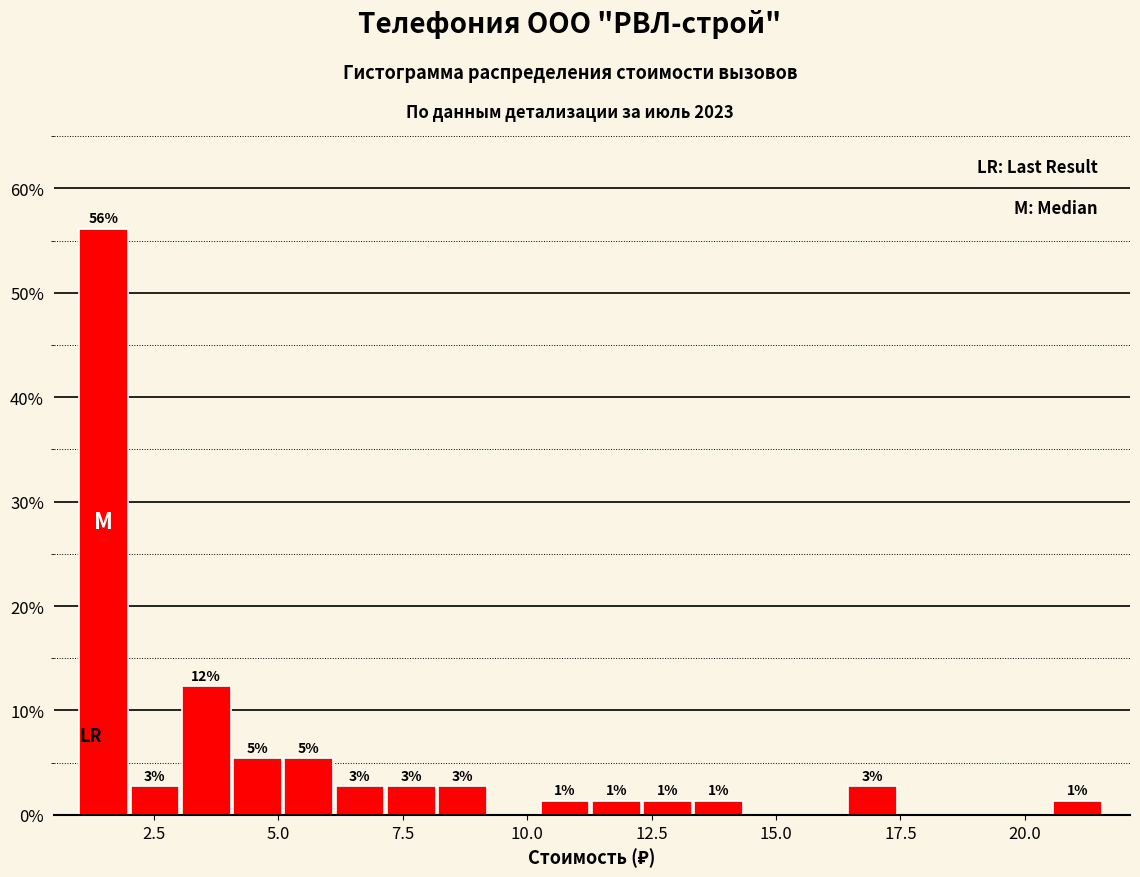

Around what value on the x-axis is the tallest bar? Give the approximate position of its centre, as read against the axis.

1.5